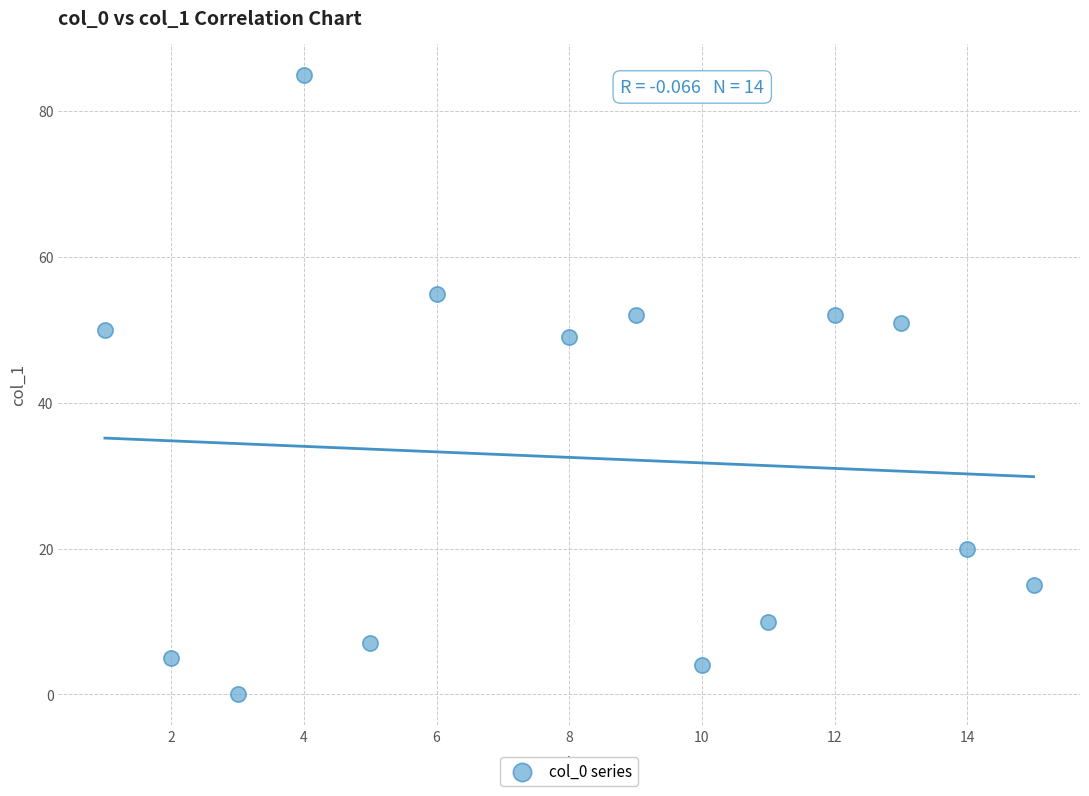

What Y value in the scatter plot is closest to 42?

49